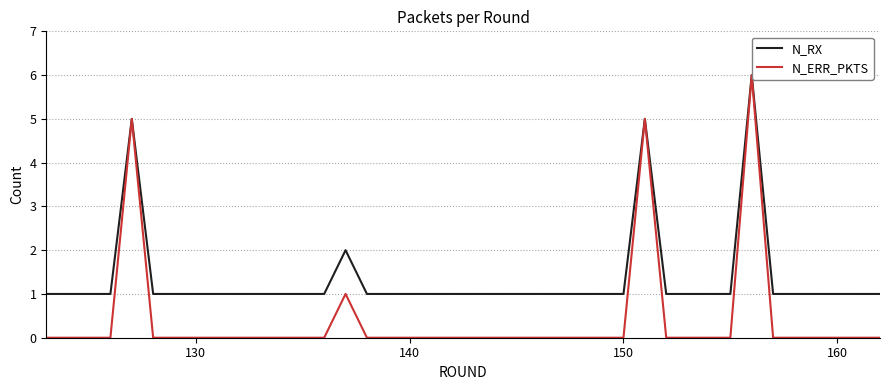

Which series has the widest spread of values?

N_ERR_PKTS